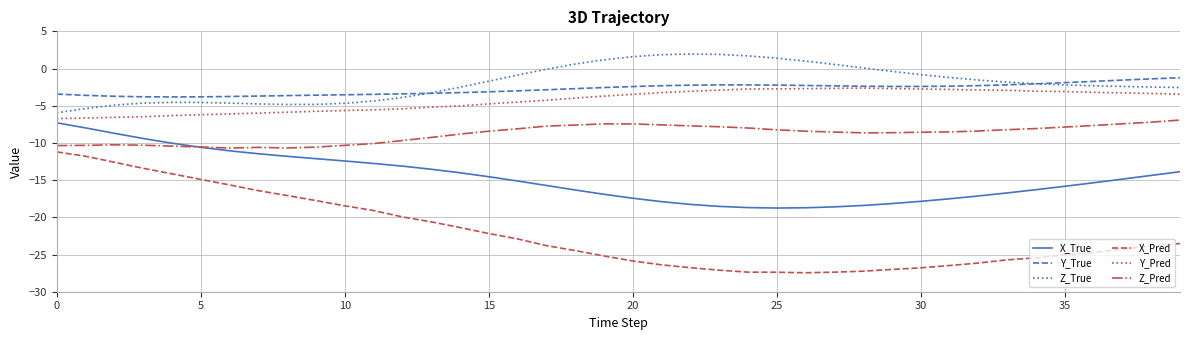

What is the maximum value shown in the chart?

2.0